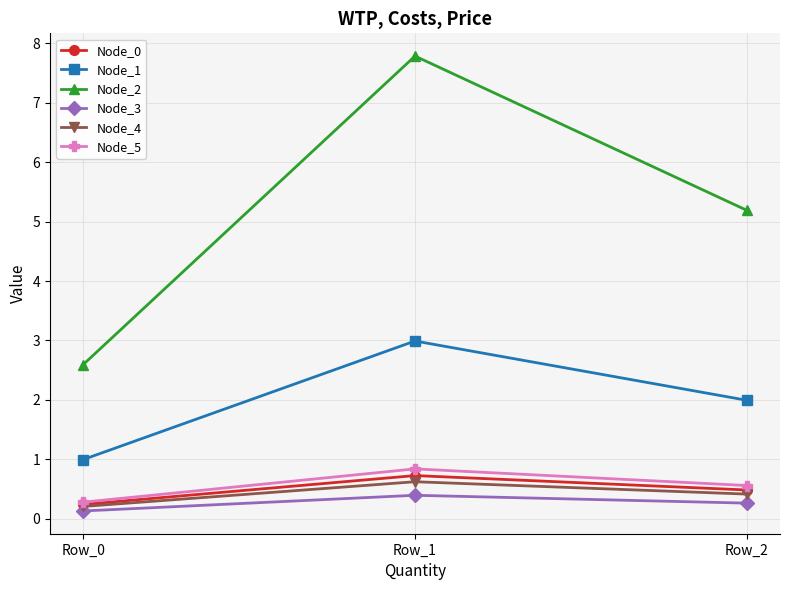

Reading left to right, extract all data points from this chart.

Node_0: Row_0=0.2	Row_1=0.7	Row_2=0.5
Node_1: Row_0=1.0	Row_1=3.0	Row_2=2.0
Node_2: Row_0=2.6	Row_1=7.8	Row_2=5.2
Node_3: Row_0=0.1	Row_1=0.4	Row_2=0.3
Node_4: Row_0=0.2	Row_1=0.6	Row_2=0.4
Node_5: Row_0=0.3	Row_1=0.8	Row_2=0.6